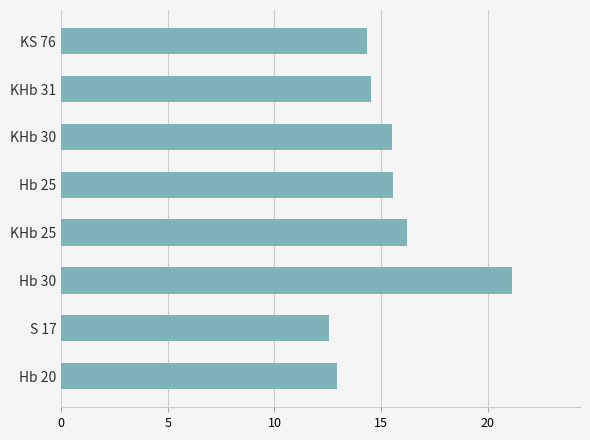

Between KHb 25 and Hb 25, which is larger?

KHb 25